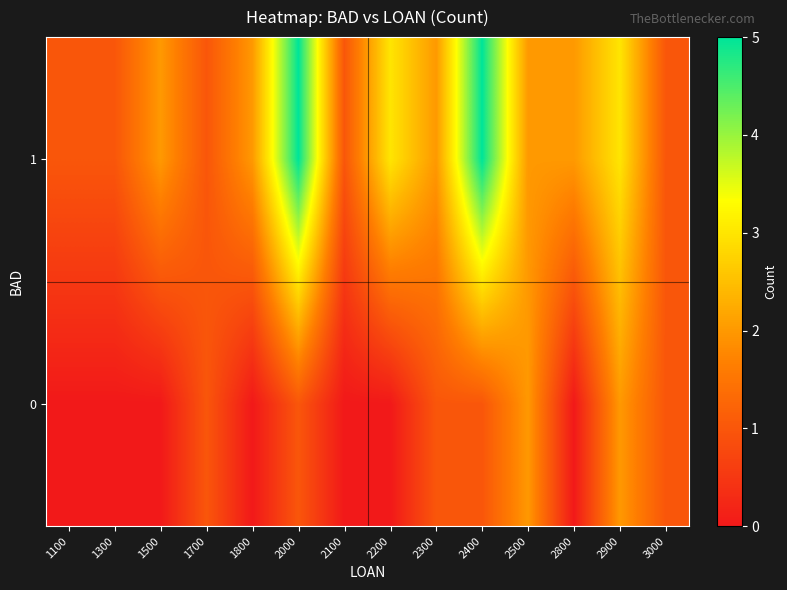

Rank the series at 2200 from highest to lowest value.

1, 0